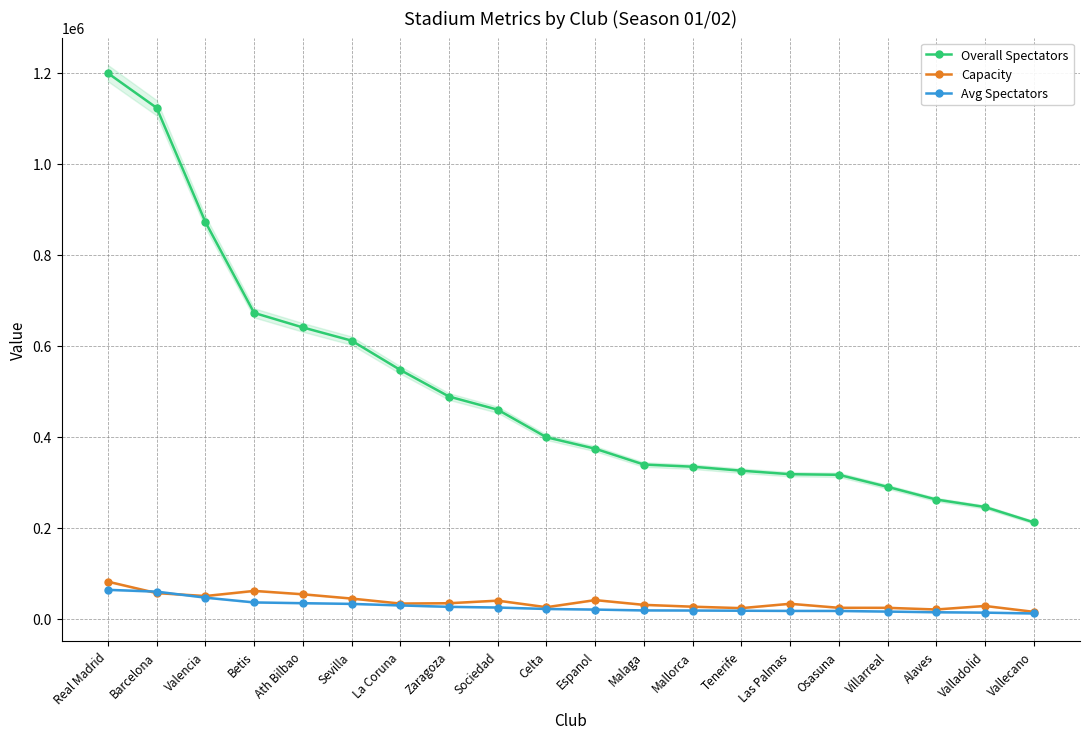

At Villarreal, list the series in order from largest to smallest.

Overall Spectators, Capacity, Avg Spectators